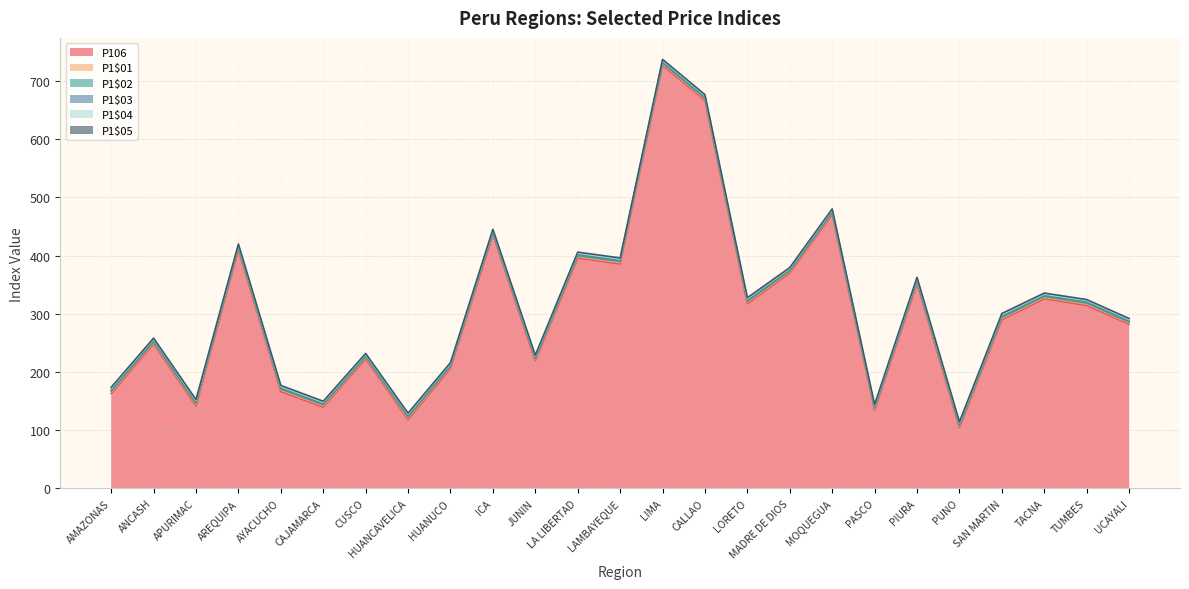

Reading left to right, extract all data points from this chart.

P106: 162.7	248.4	141.6	410.2	166.4	139.8	222.5	118.2	206.3	435.7	219.2	396.0	385.7	727.0	666.5	317.2	370.1	470.4	134.4	352.0	104.6	289.8	326.0	314.4	282.1
P1$01: 2.1	1.9	2.1	1.8	2.1	1.9	1.7	2.2	1.9	1.8	1.8	1.9	2.0	1.9	1.8	2.0	1.7	1.8	1.7	2.0	1.9	2.0	1.8	1.9	1.8
P1$02: 2.1	1.9	2.2	1.9	2.1	2.0	1.8	2.2	1.9	1.8	1.9	1.9	2.0	2.0	1.9	2.0	1.8	1.9	1.8	2.1	2.0	2.0	1.9	2.0	1.8
P1$03: 2.6	2.4	2.7	2.4	2.5	2.4	2.2	2.8	2.3	2.4	2.4	2.4	2.6	2.4	2.5	2.6	2.3	2.3	2.6	2.7	2.3	2.7	2.4	2.8	2.5
P1$04: 2.1	1.8	2.1	1.7	1.9	1.8	1.8	2.0	1.8	1.7	1.7	1.9	1.8	1.9	1.9	1.9	1.7	1.9	1.7	1.9	1.8	2.0	1.7	1.7	1.8
P1$05: 2.1	1.8	2.0	1.8	1.9	1.8	1.8	2.0	1.8	1.7	1.8	1.9	1.8	1.9	1.9	1.9	1.7	1.9	1.8	1.9	1.8	2.0	1.8	1.7	1.8